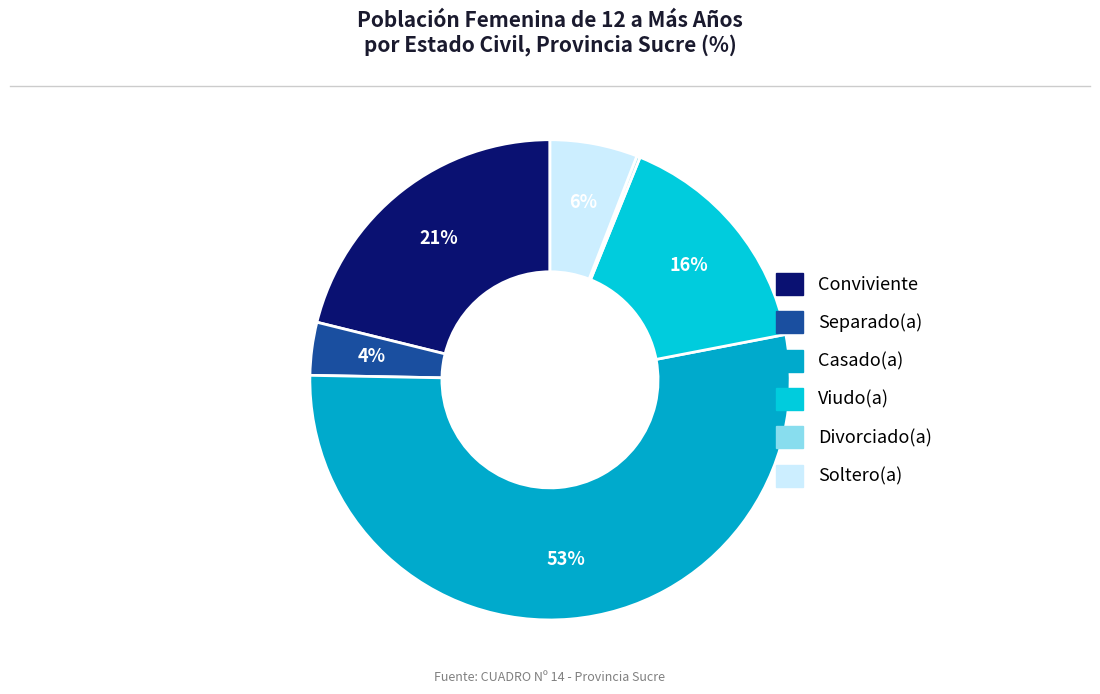

To the nearest percent, what is the average slice percentage?

17%